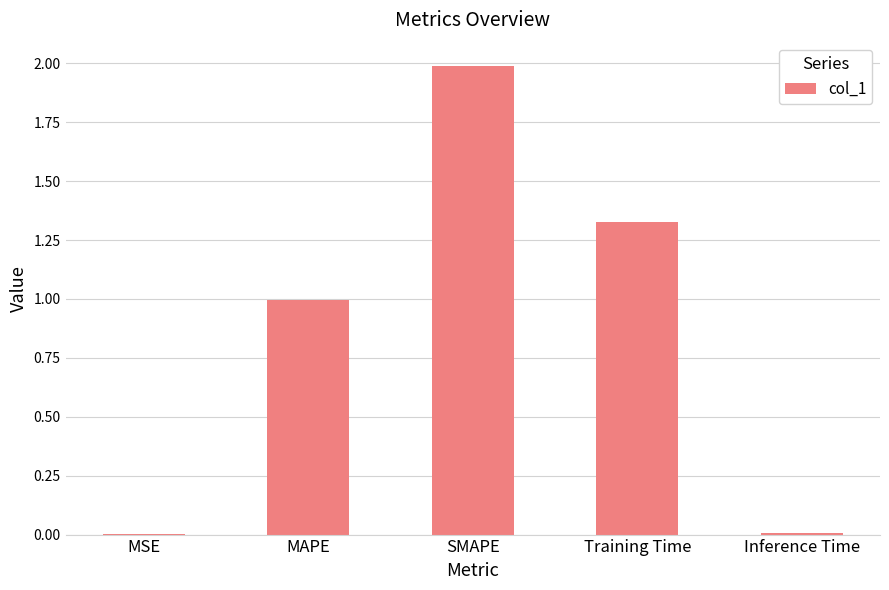

Which category has the highest value across all series?

SMAPE